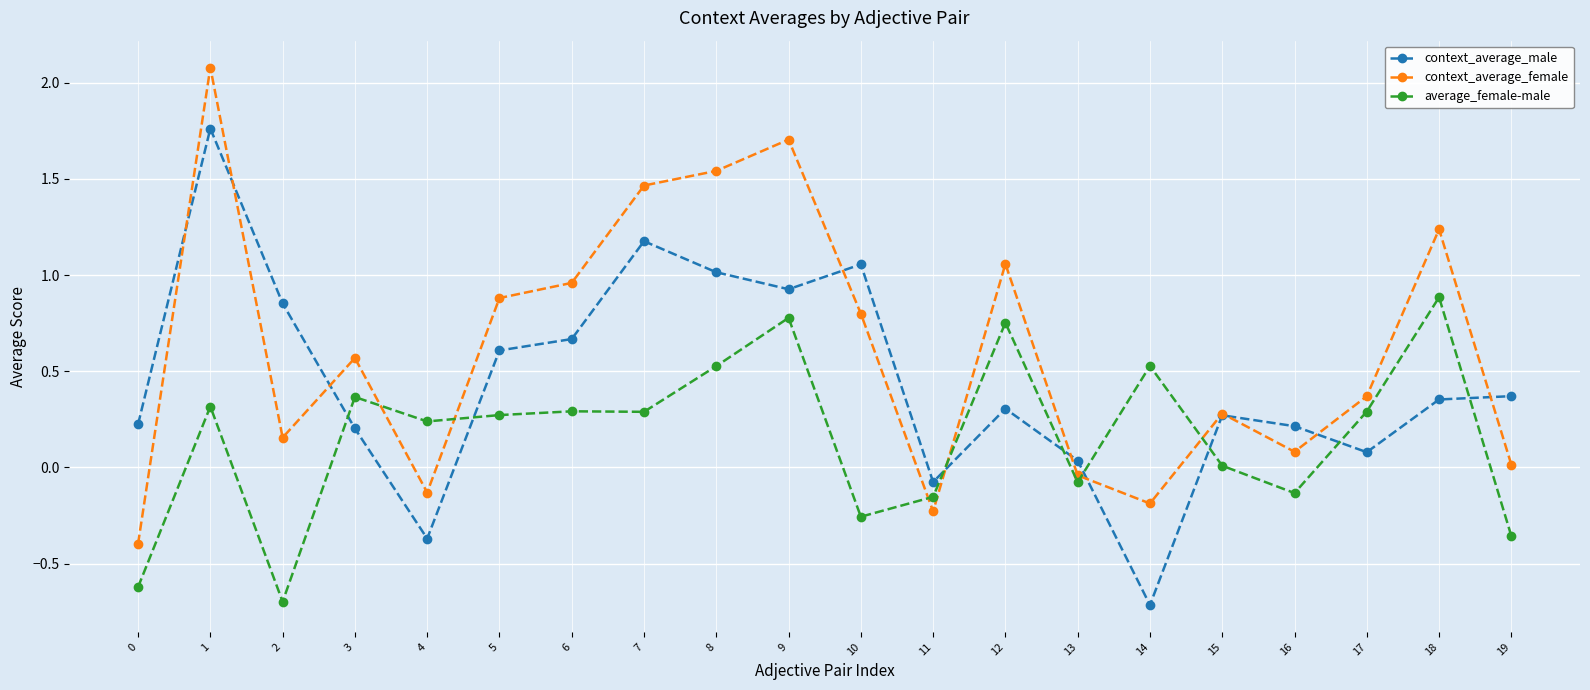

Which category has the lowest value in the context_average_male series?

14